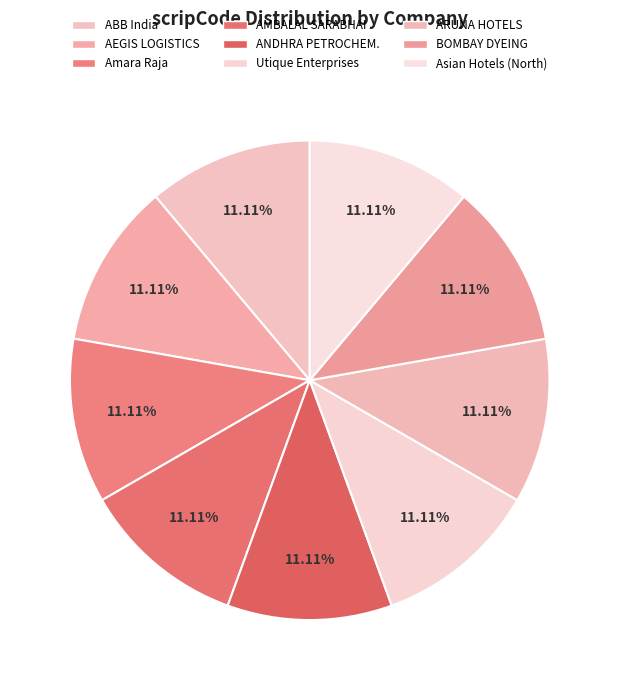

Count the number of slices in the pie.

9